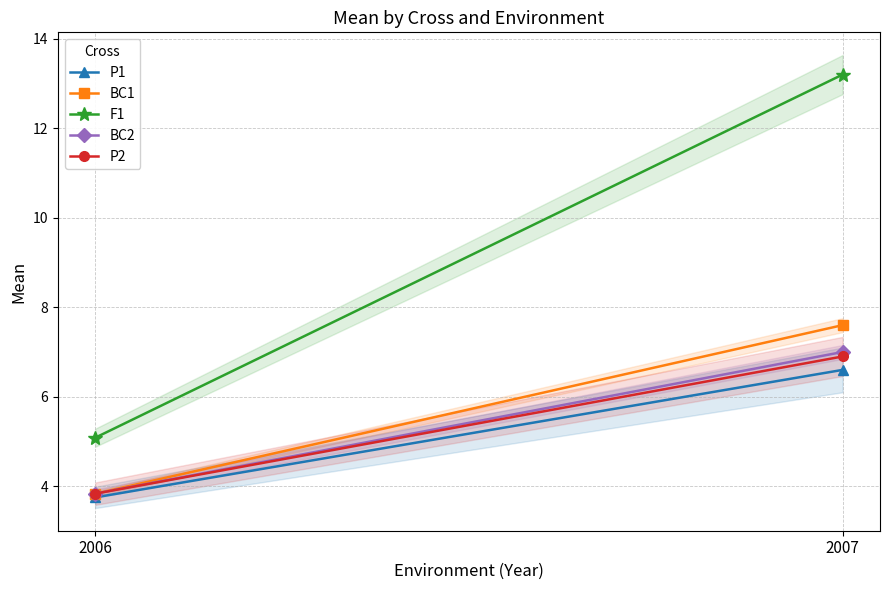

How many lines are shown in the chart?

5